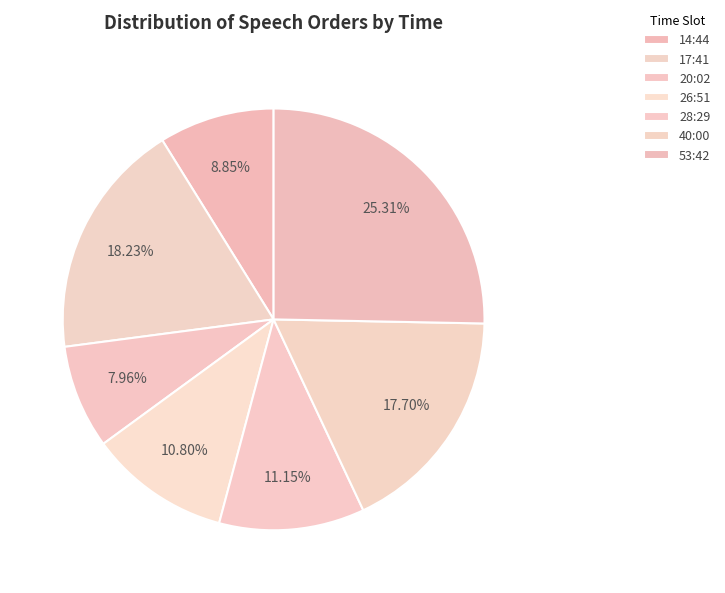

To the nearest percent, what portion does 26:51 represent?

11%